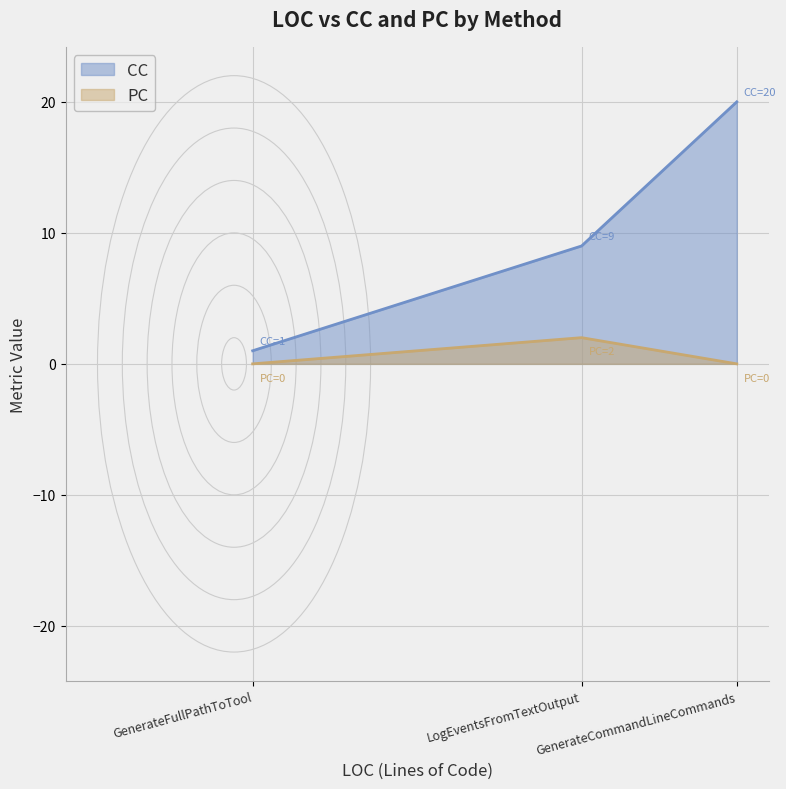

What is the difference between the maximum and minimum values in the CC series?

19